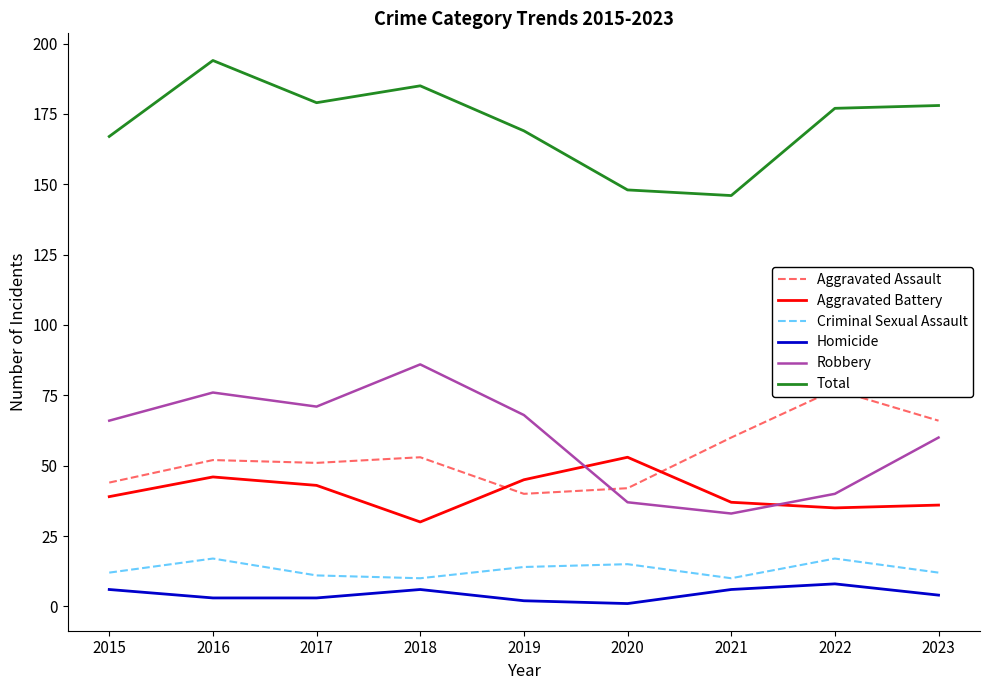

How many interior local valleys does the Robbery series have?

2